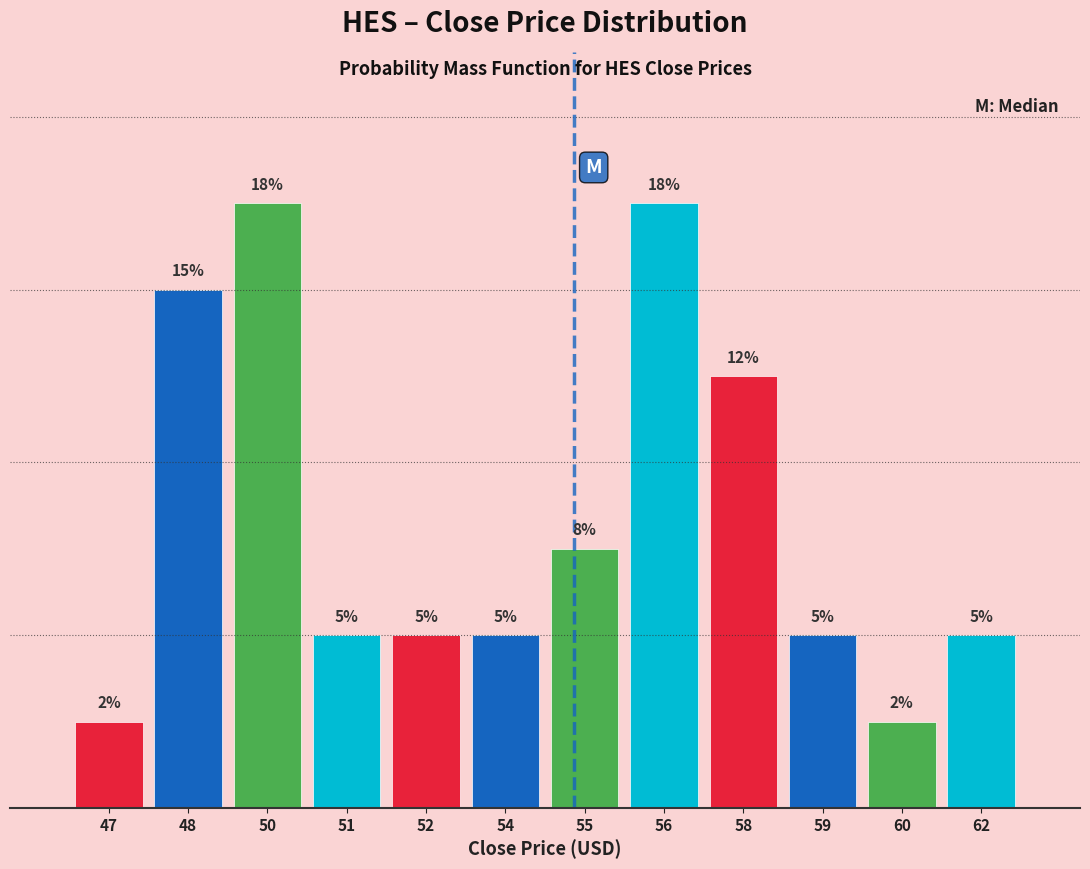

Does the chart contain any negative values?

No